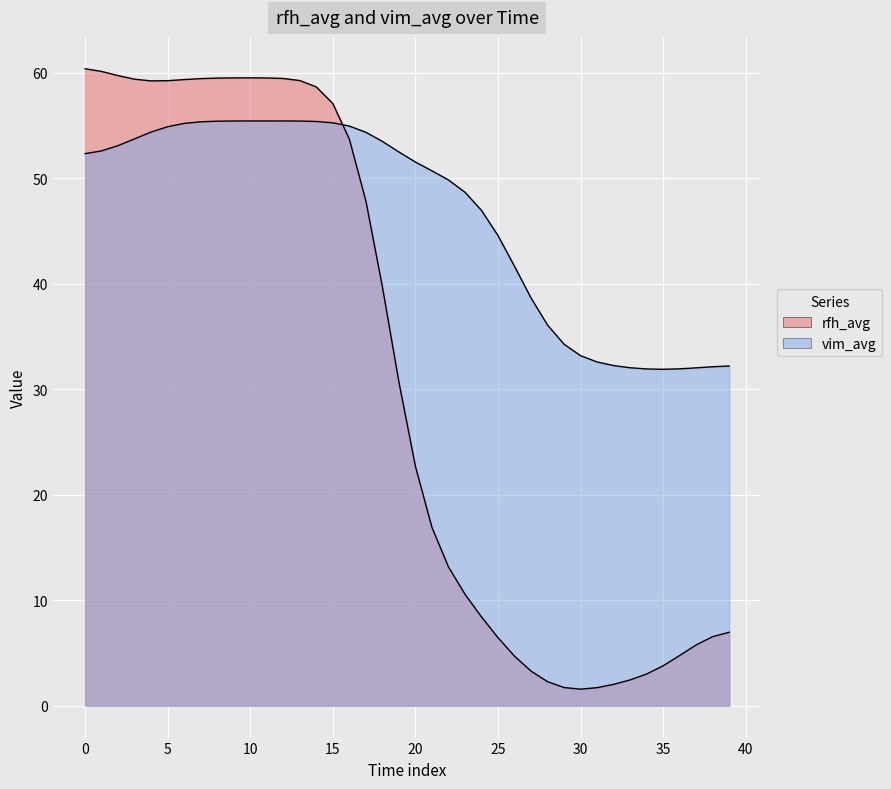

Is it true that vim_avg equals 13.1 at 2019-01-18?

False